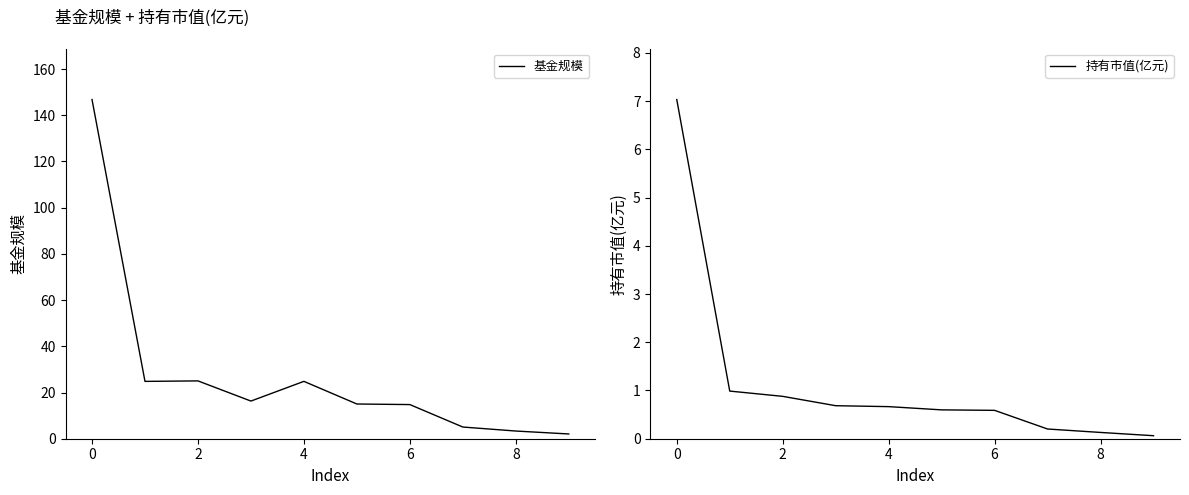

What is the spread (max minus min) of values at 7?

4.9